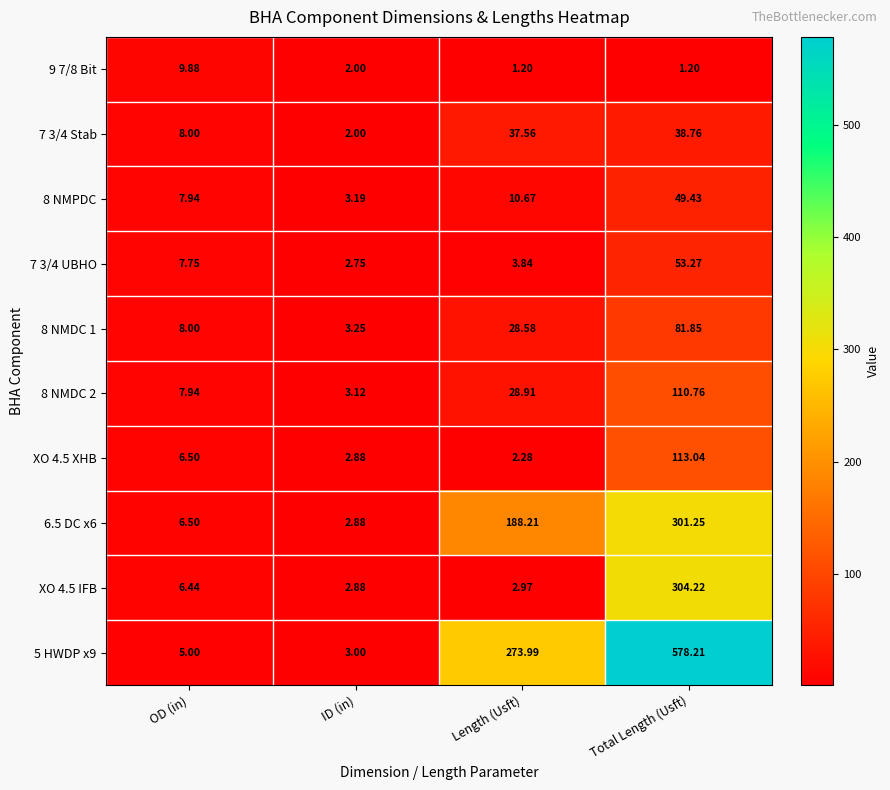

Where does the 6.5 DC x6 series first go above 188?

Length (Usft)